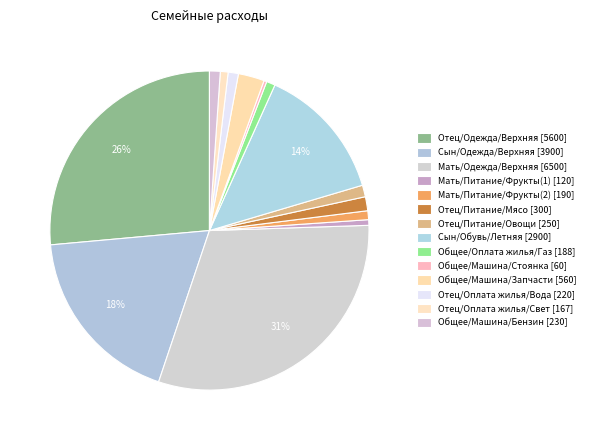

How many slices are in this pie chart?

14